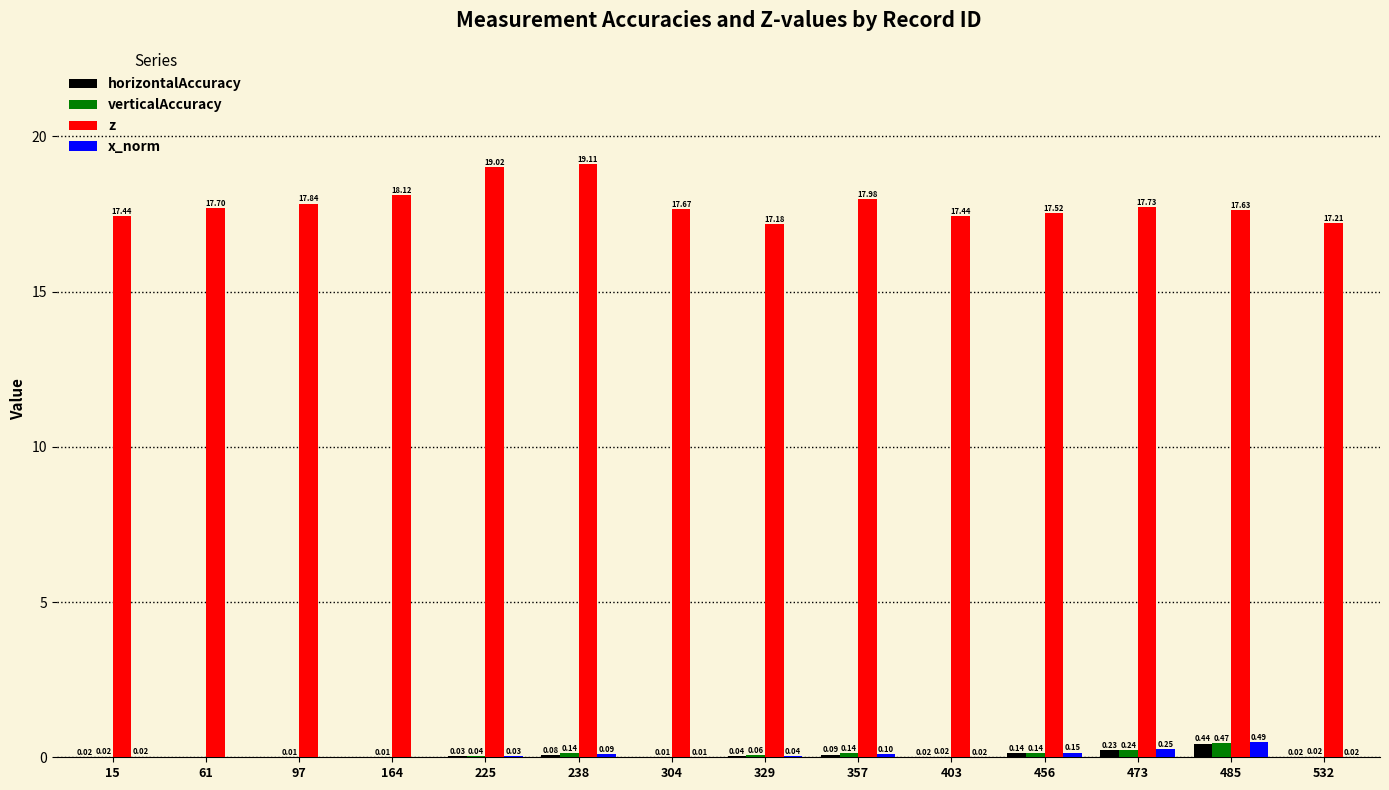

What are all the series names shown in the legend?

horizontalAccuracy, verticalAccuracy, z, x_norm